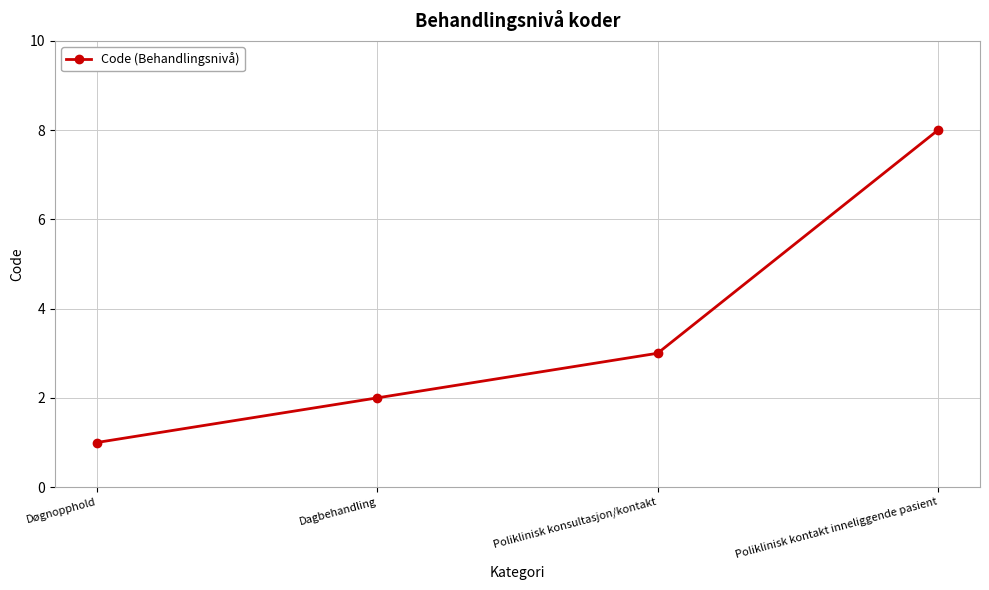

The chart shows a value of 2 at Dagbehandling. True or false?

True